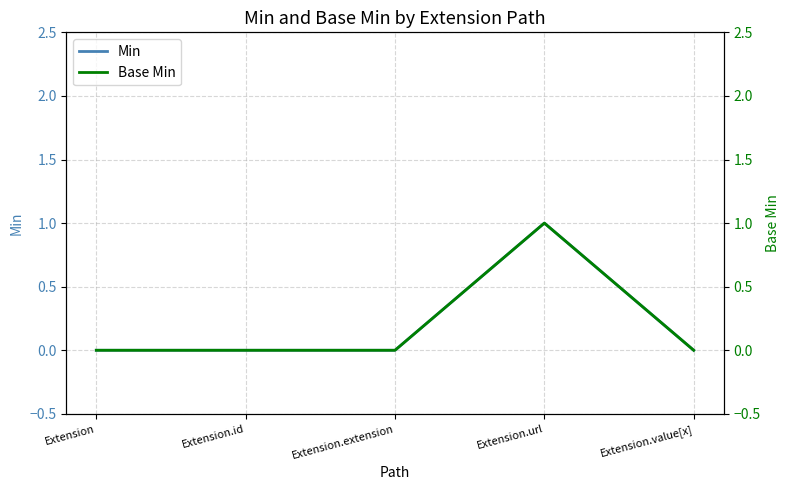

Which category has the lowest value across all series?

Extension